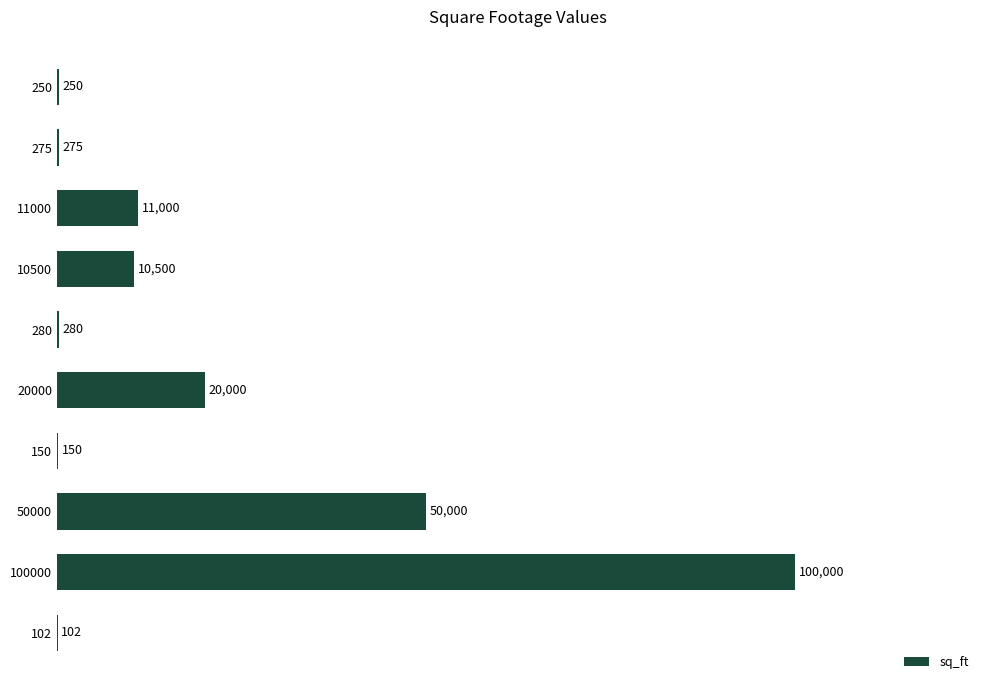

Count the number of data series in this chart.

1